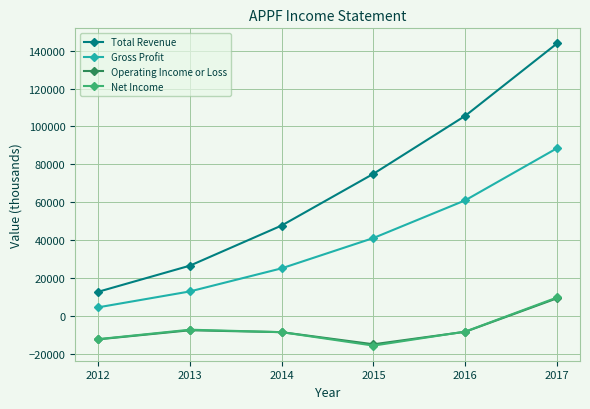

What is the approximate value of Net Income at 2016?

-8300